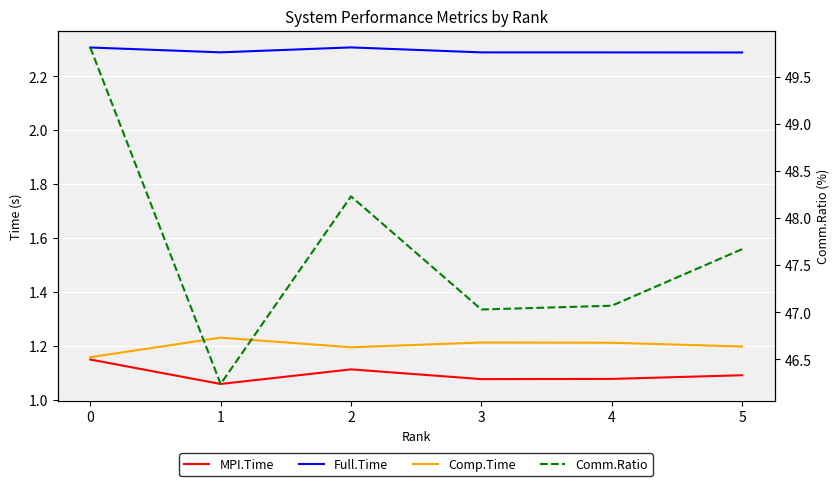

How many lines are shown in the chart?

4